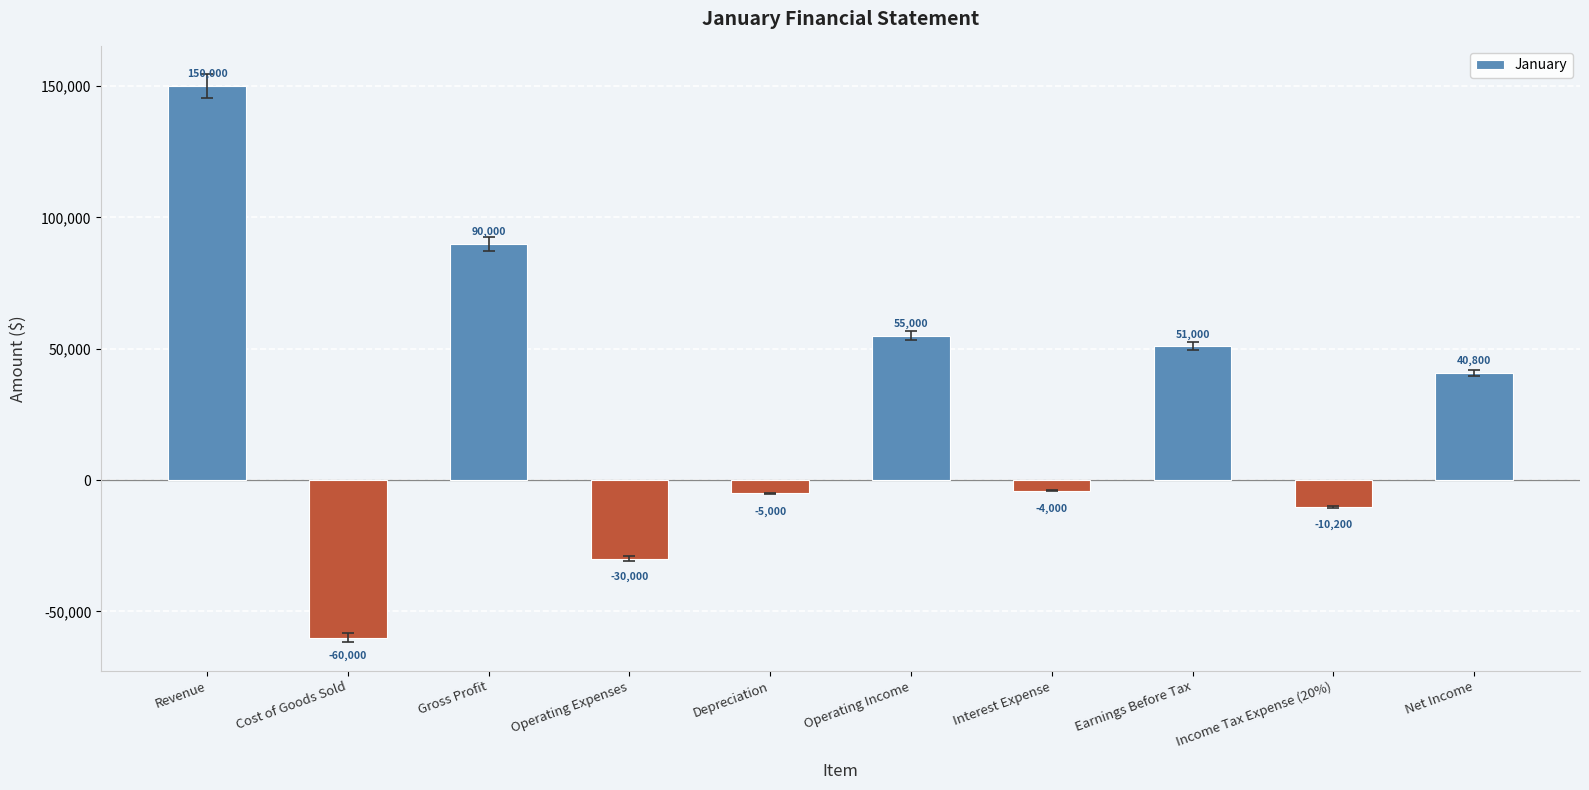

The chart shows a value of 36016 at Operating Income. True or false?

False